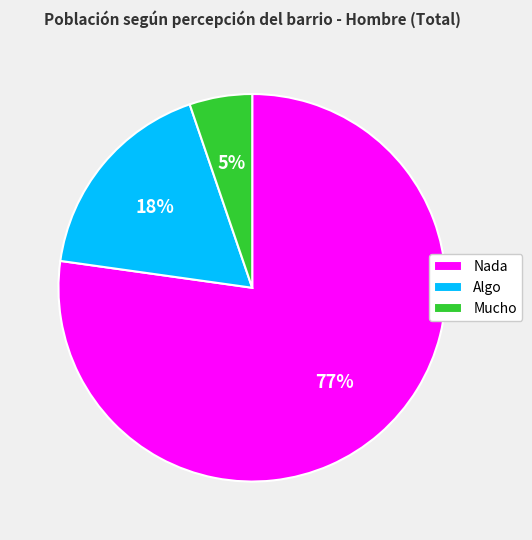

To the nearest percent, what is the difference between the Mucho and Nada slice percentages?

72%